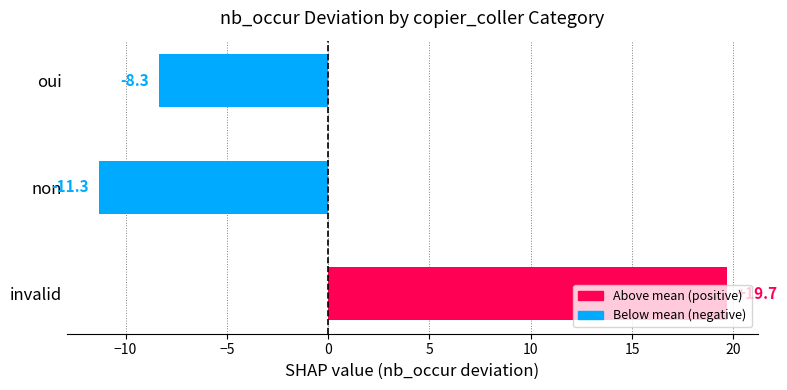

Is it true that the value at oui is -8.3?

True